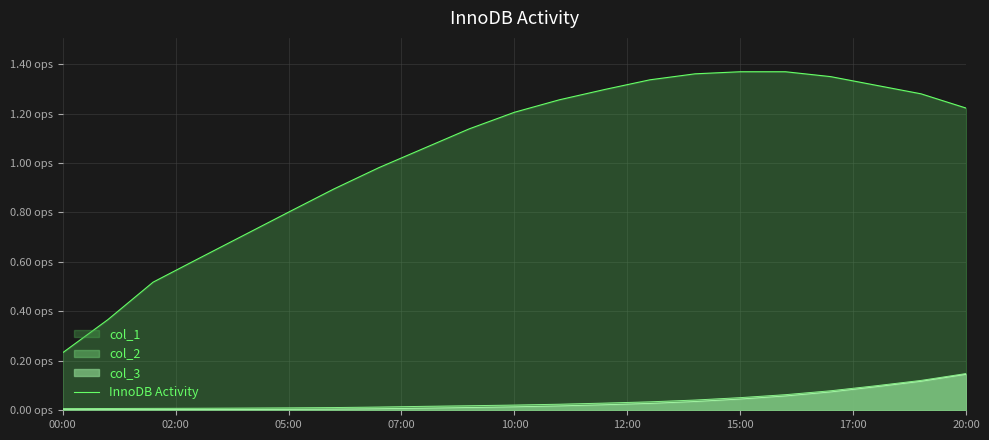

True or false: the data shows 1.3 at 12.

True